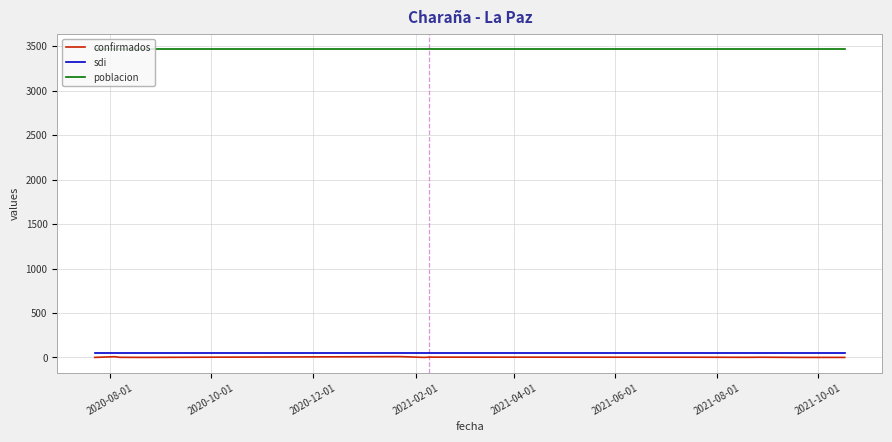

Which series has the largest range (max minus min)?

confirmados